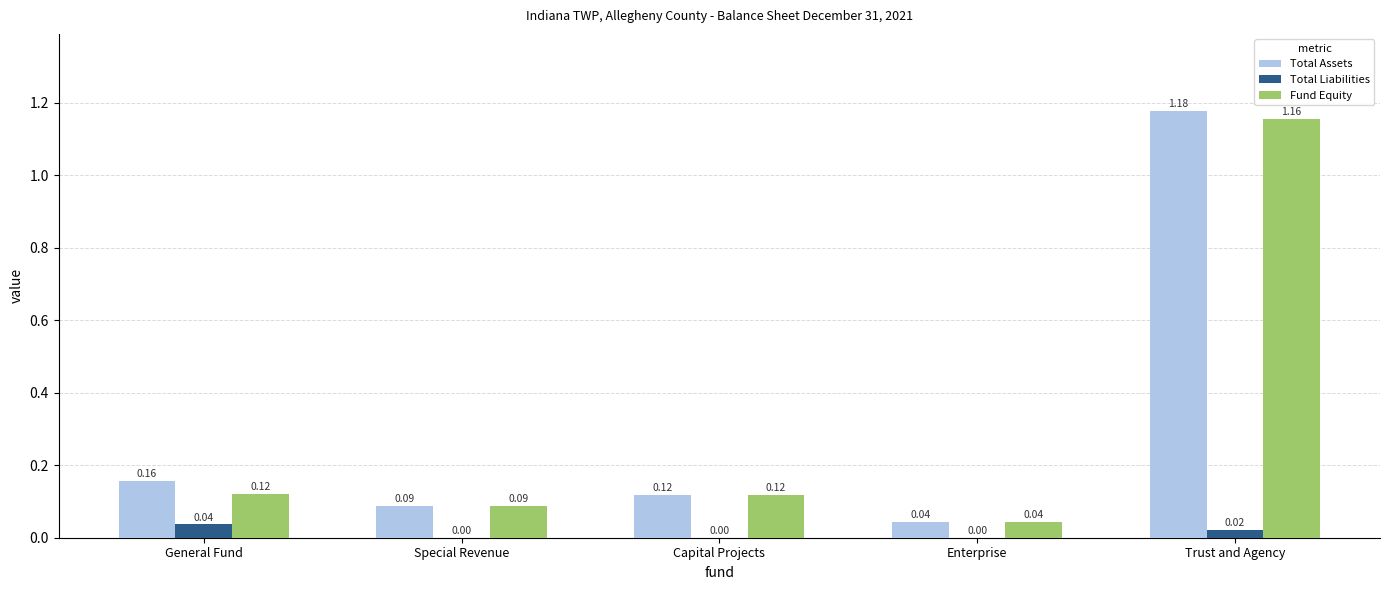

What is the sum of the Total Assets values at Trust and Agency and Capital Projects?

1.3